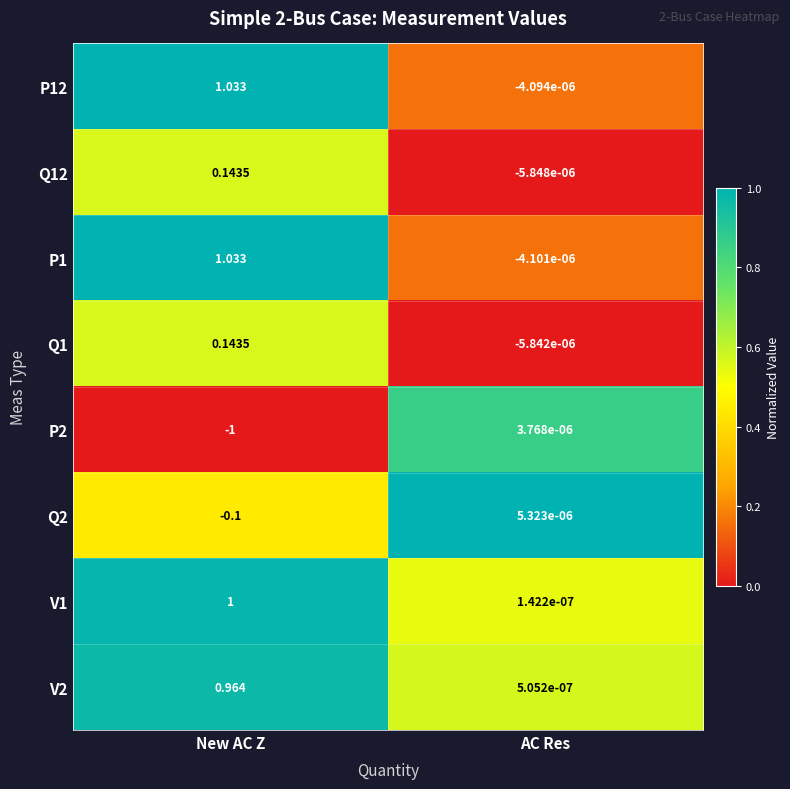

What is the maximum value shown in the chart?

1.0